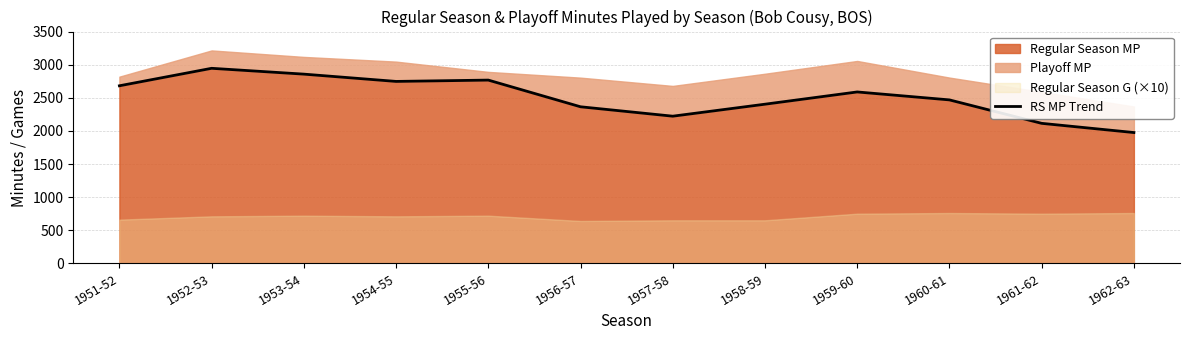

At which category does the data reach its first local valley?

1954-55